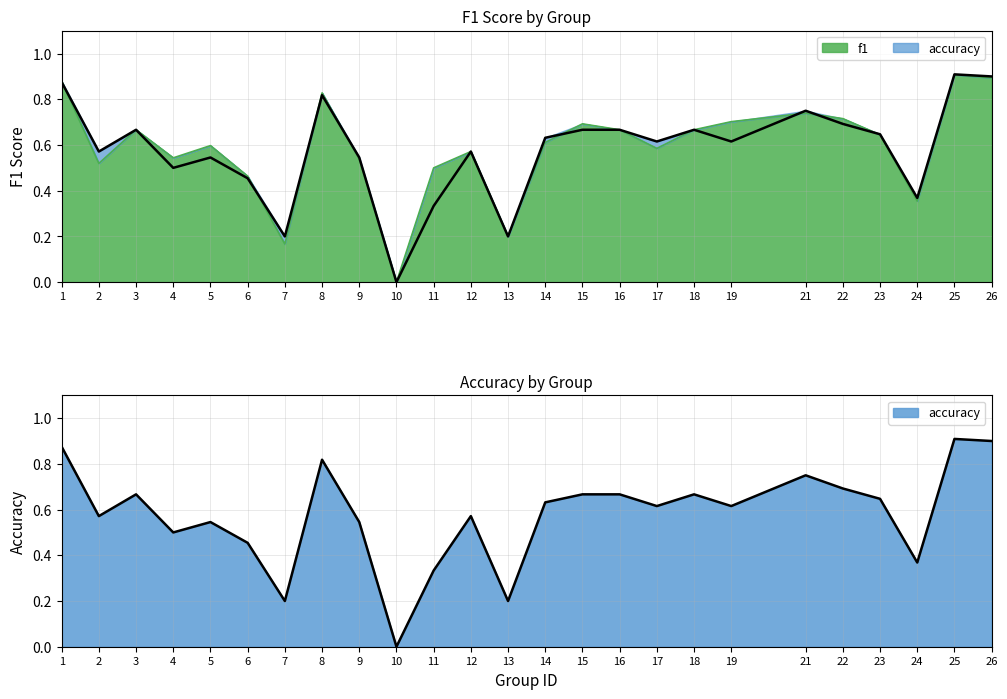

How many categories are shown in the chart?

25